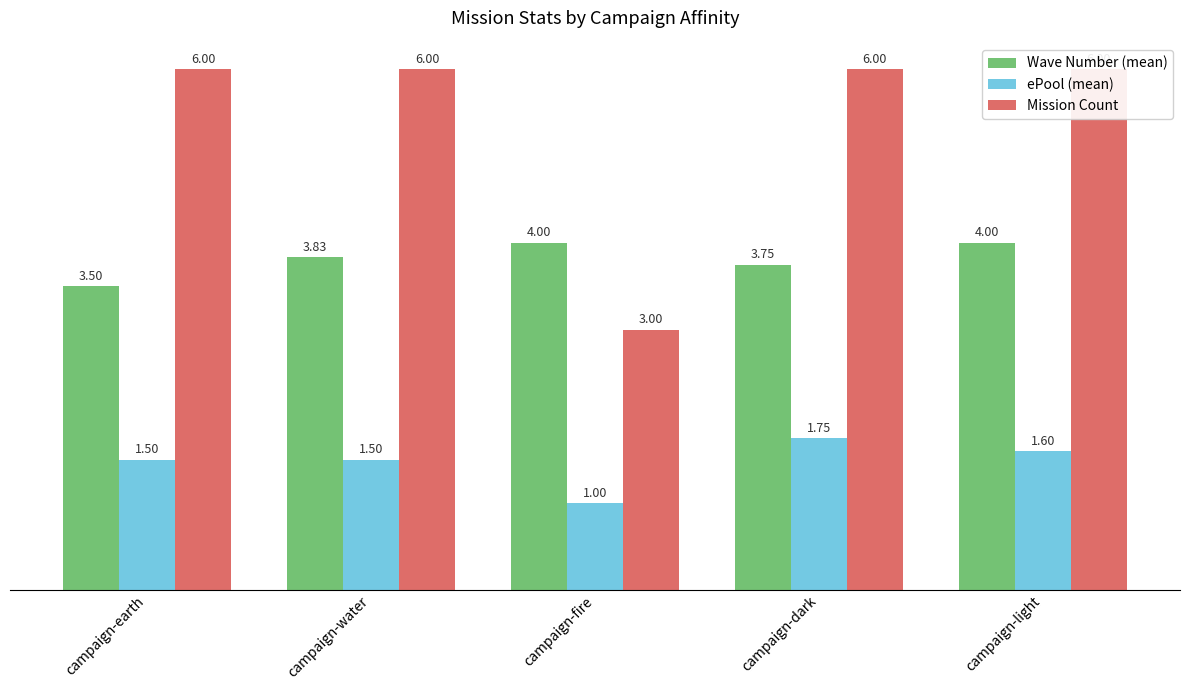

What is the approximate value of Wave Number (mean) at campaign-dark?

3.8